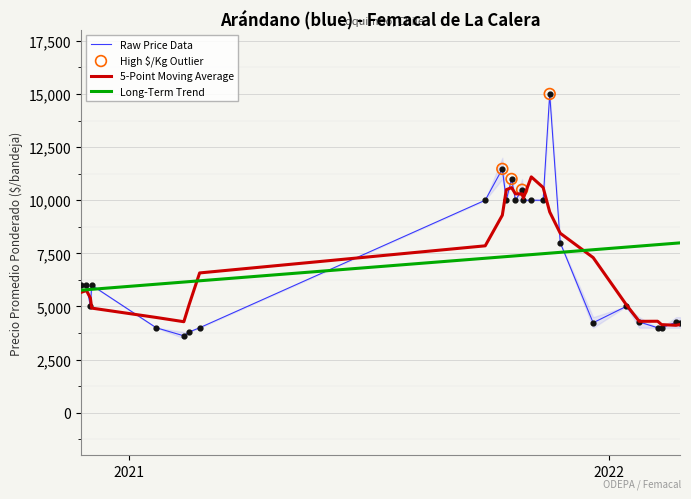

At which category is the sum across all series the highest?

2021-11-17